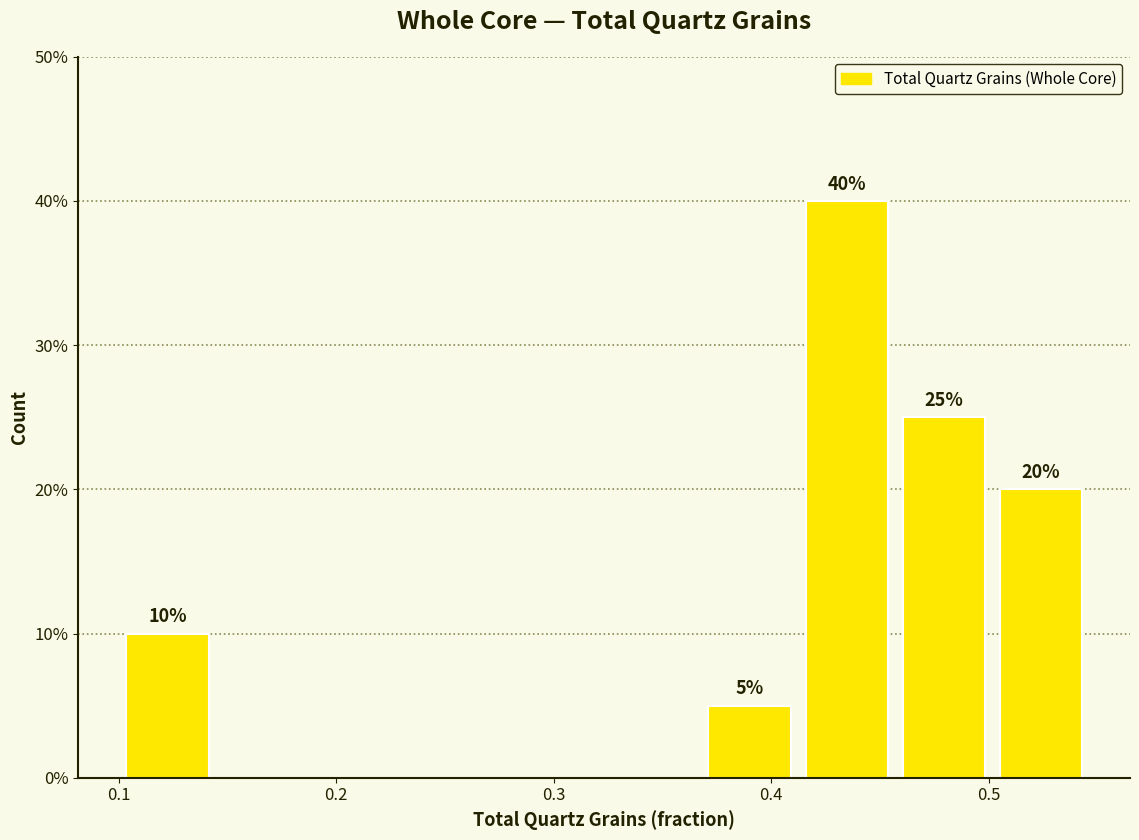

Which range on the x-axis has the tallest bar?

0.41 to 0.46